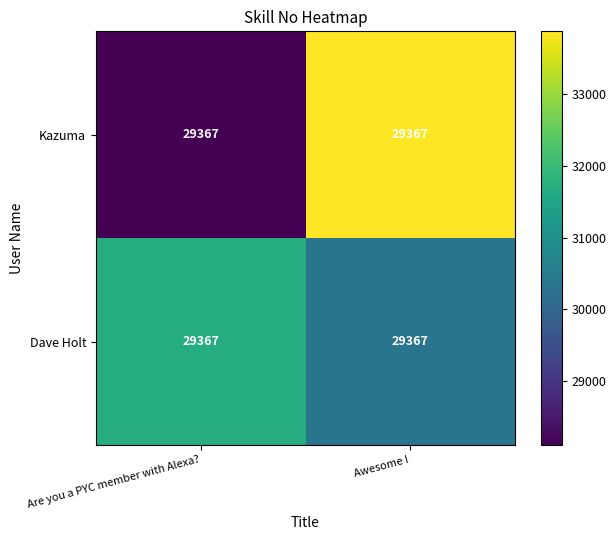

Reading left to right, what are all the values shown in this chart?

Kazuma: Are you a PYC member with Alexa?=29367.0	Awesome !=29367.0
Dave Holt: Are you a PYC member with Alexa?=29367.0	Awesome !=29367.0